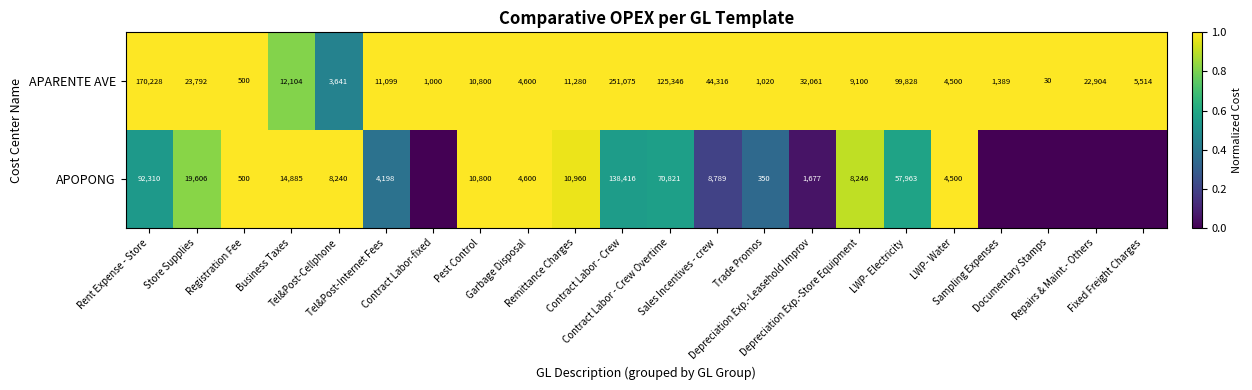

What is the difference between the maximum and minimum values in the APARENTE AVE series?

251045